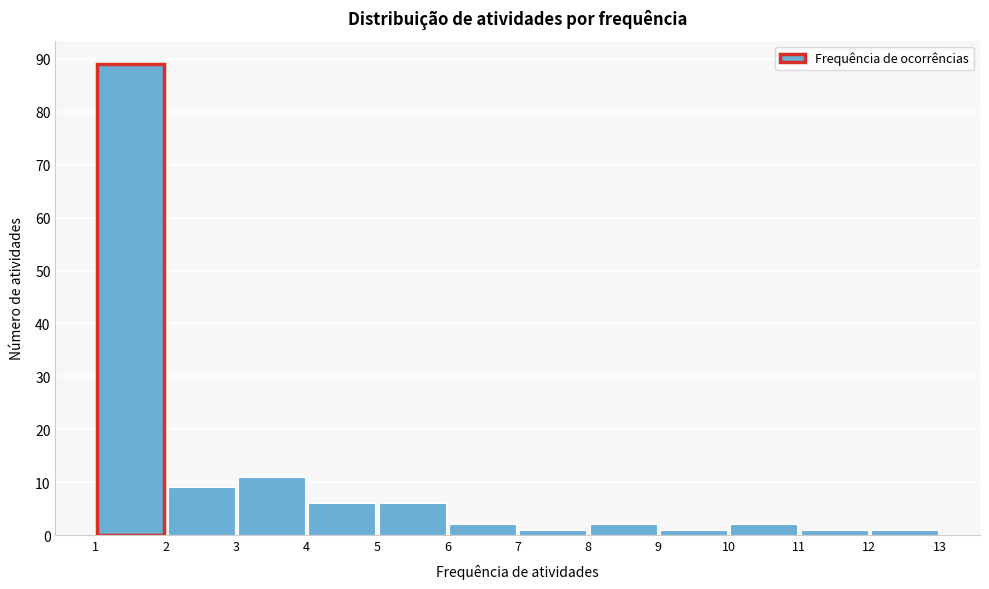

Which range on the x-axis has the tallest bar?

1 to 2